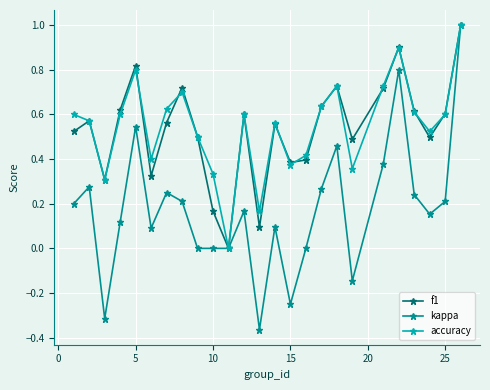

True or false: accuracy has more than 0 points higher than both neighbors.

True